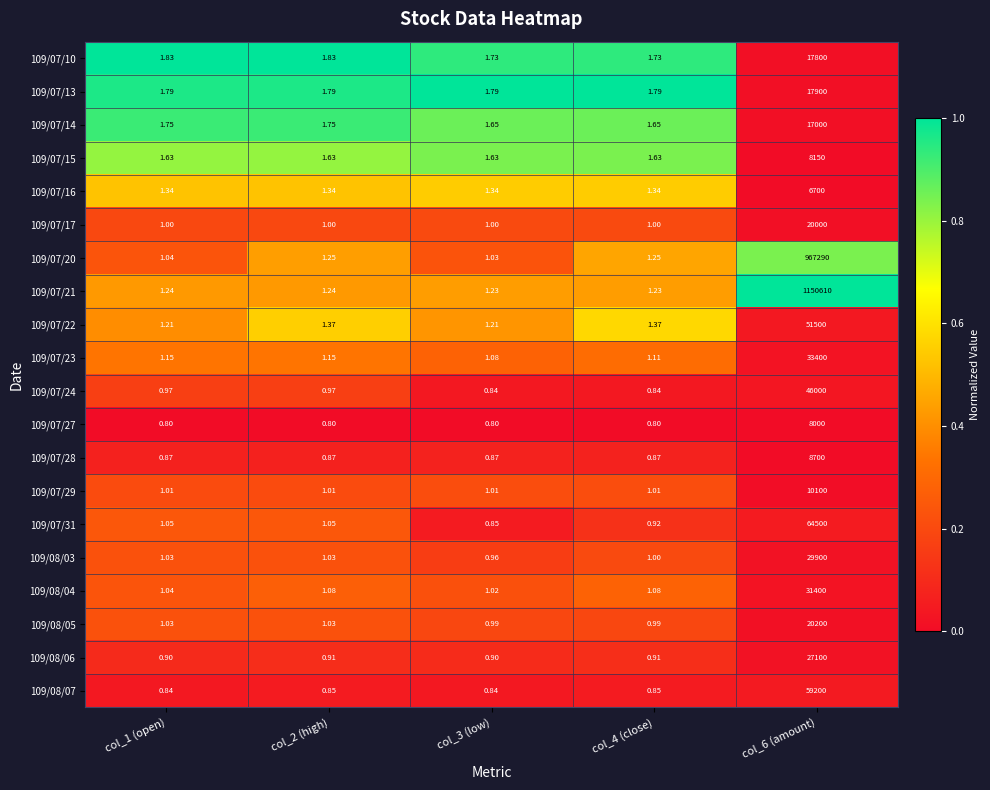

At which category is the sum across all series the highest?

col_6 (amount)